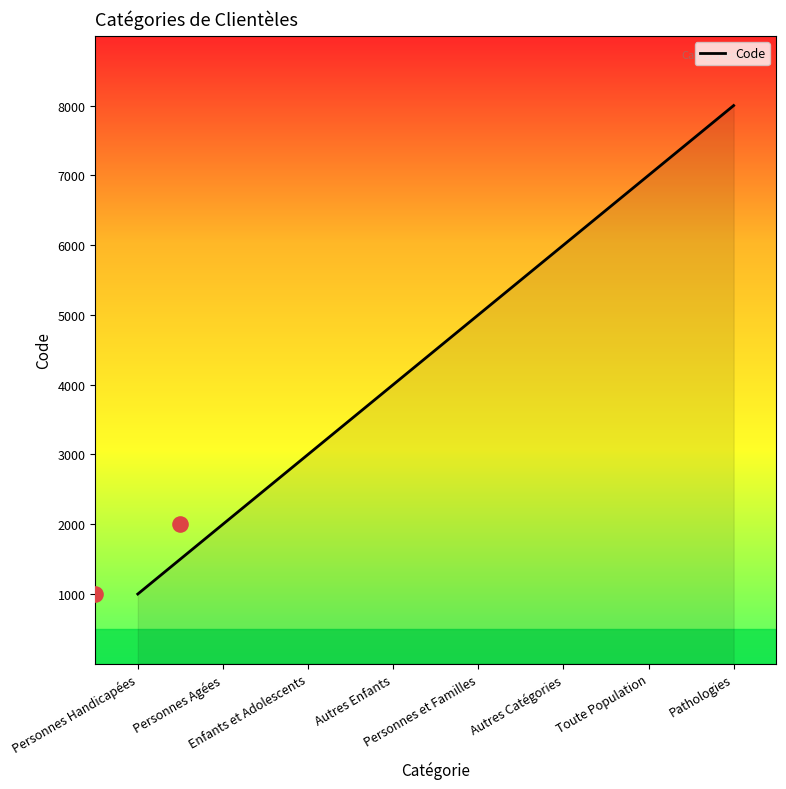

Between Personnes Agées and Autres Enfants, which is larger?

Autres Enfants